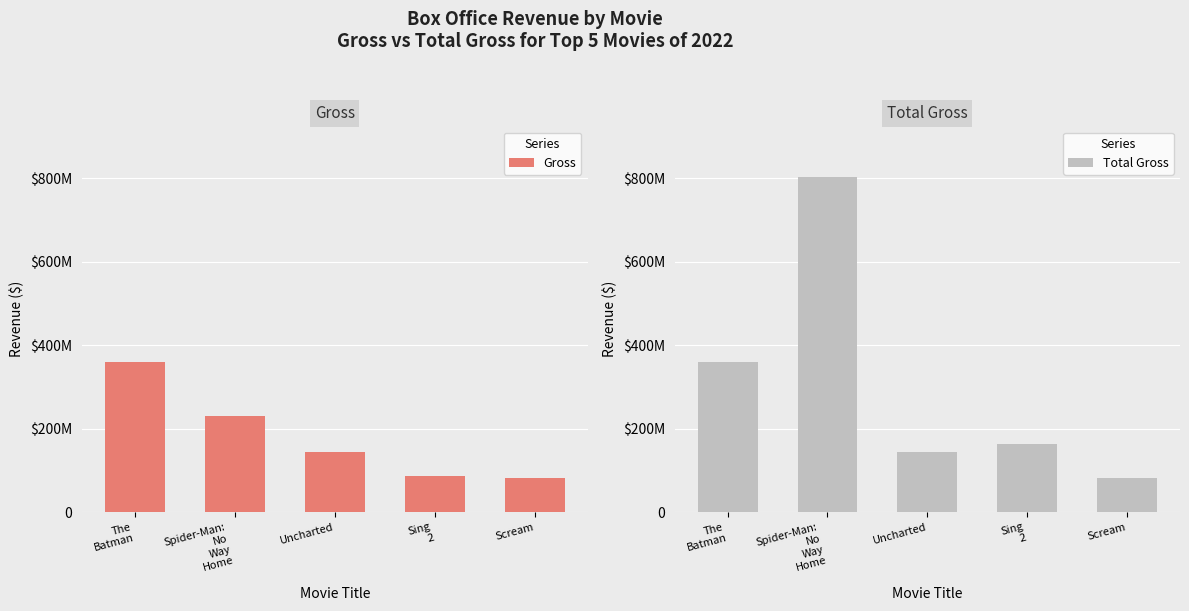

What position from the right is Uncharted?

3